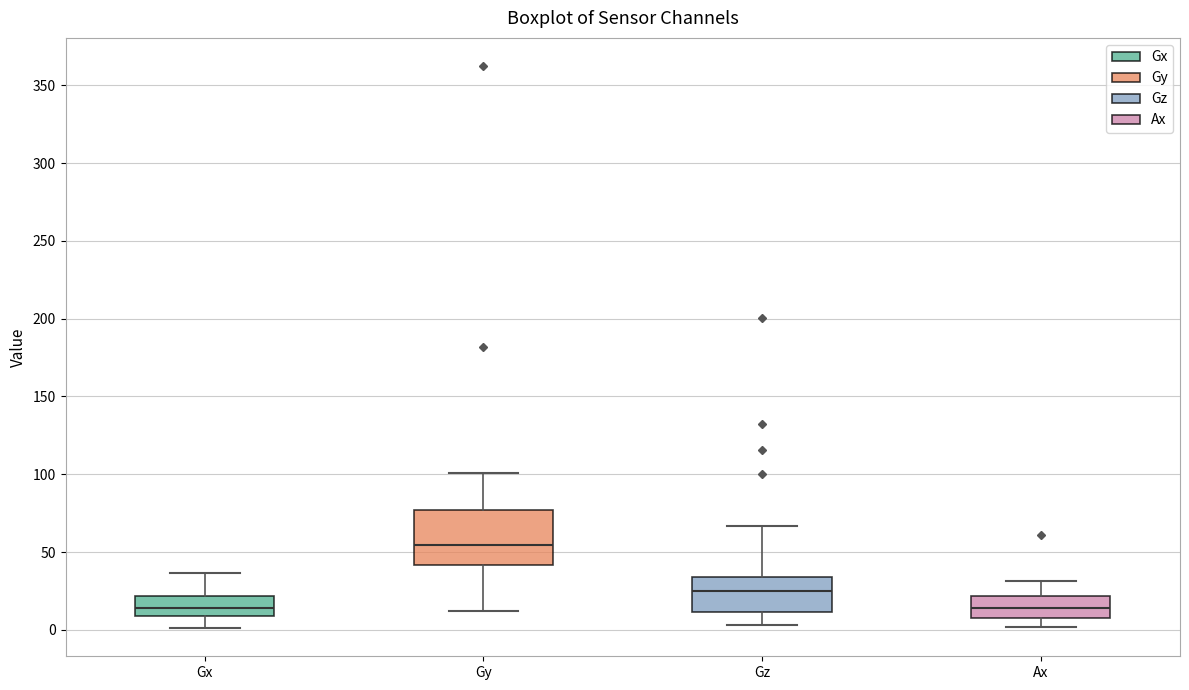

Reading left to right, read every box against the y-axis: the position of its median line, the range the box covers, and the ends of its whiskers. The values are not printed on the chart, so give them approximately, as read against the axis.

Gx: median 15, box 10 to 20, whiskers 0 to 35
Gy: median 55, box 40 to 75, whiskers 10 to 100
Gz: median 25, box 10 to 35, whiskers 5 to 65
Ax: median 15, box 10 to 20, whiskers 0 to 30